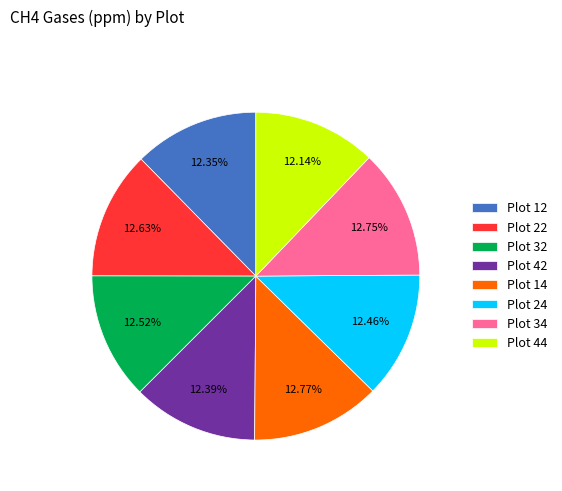

True or false: Plot 32 accounts for 13% of the total.

True